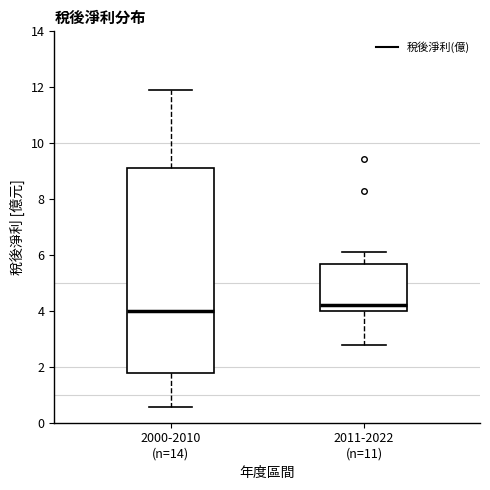

Which box's median line is the highest?

2011-2022 (n=11)